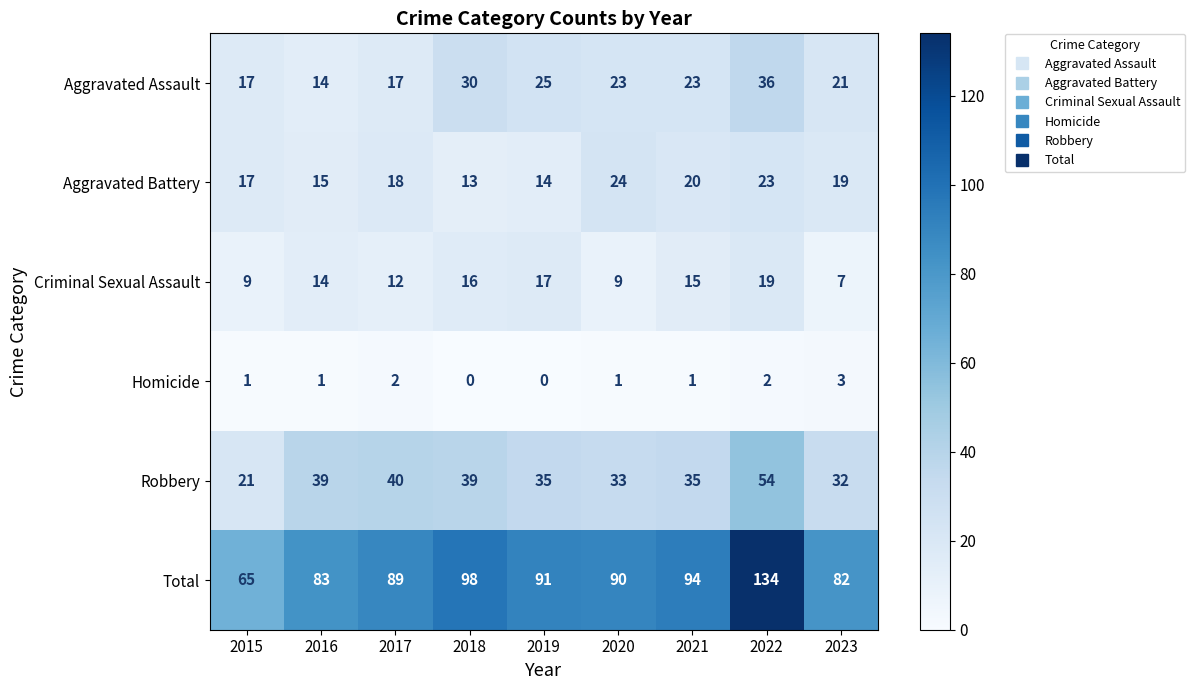

How many values in the Total series are below 90?

4